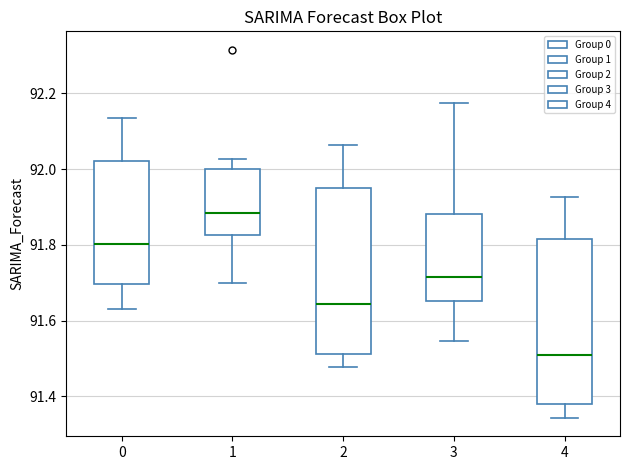

Where is the upper edge of the box at x = 4 on the y-axis? The values are not printed on the chart, so give them approximately, as read against the axis.

91.82